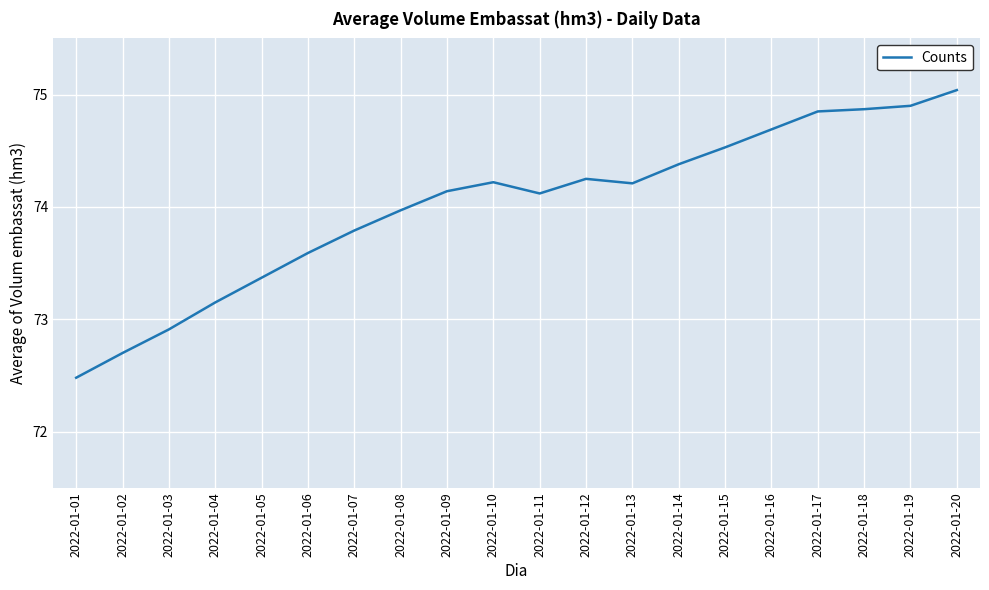

What is the change in value from 2022-01-01 to 2022-01-08?

+1.5